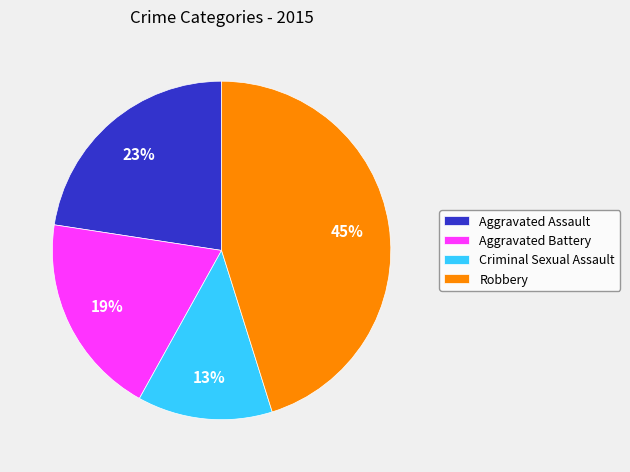

What percentage is the Criminal Sexual Assault slice, to the nearest percent?

13%